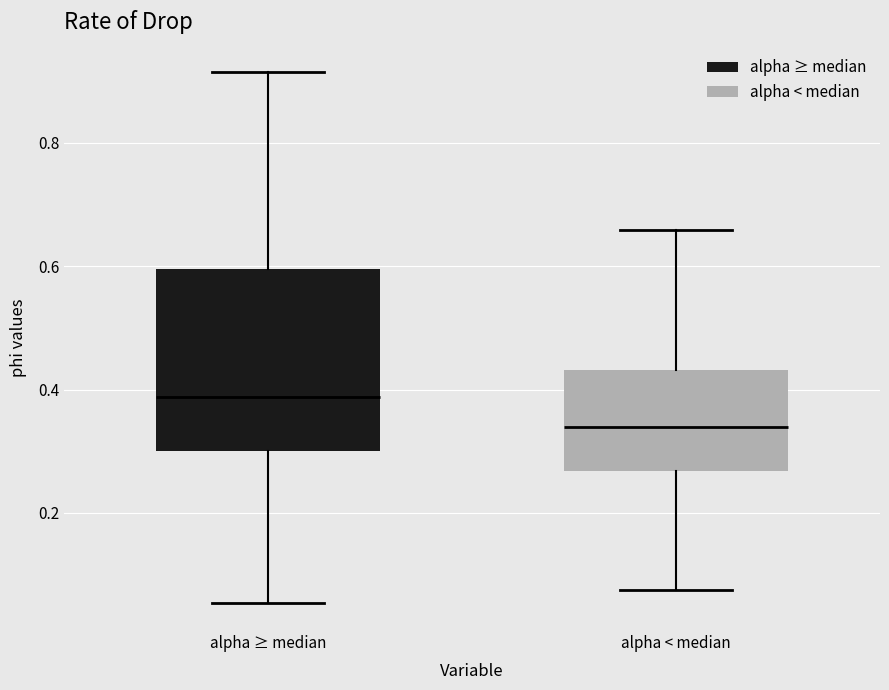

Which box's median line is the lowest?

alpha < median